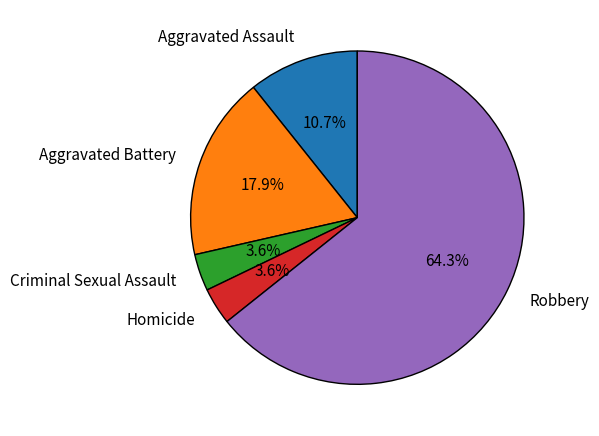

What is the largest slice in the pie chart?

Robbery